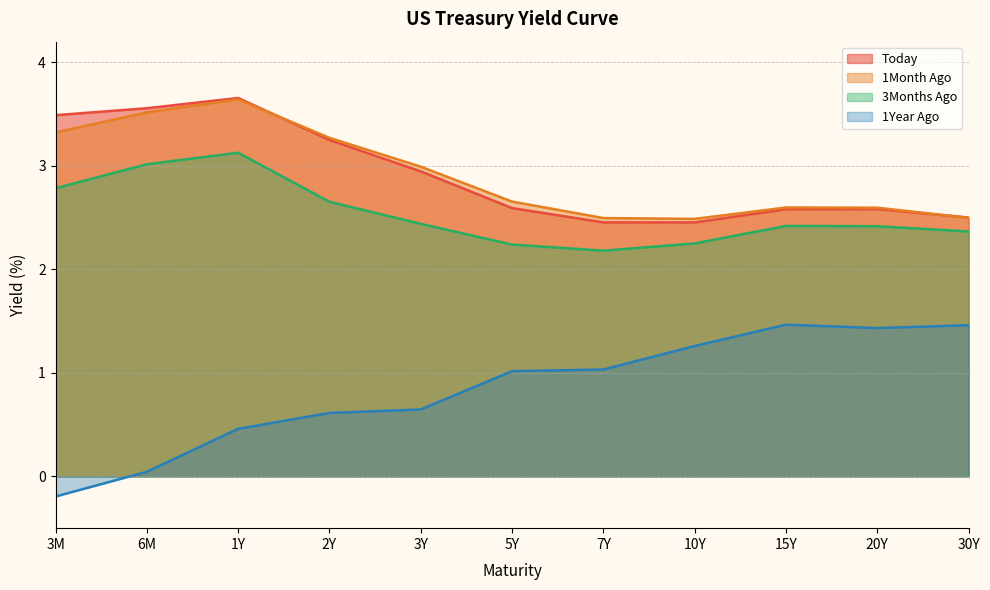

Reading right to left, what are all the values shown in this chart?

Today: 30Y=2.5	20Y=2.6	15Y=2.6	10Y=2.5	7Y=2.5	5Y=2.6	3Y=2.9	2Y=3.2	1Y=3.7	6M=3.6	3M=3.5
1Month Ago: 30Y=2.5	20Y=2.6	15Y=2.6	10Y=2.5	7Y=2.5	5Y=2.7	3Y=3.0	2Y=3.3	1Y=3.6	6M=3.5	3M=3.3
3Months Ago: 30Y=2.4	20Y=2.4	15Y=2.4	10Y=2.3	7Y=2.2	5Y=2.2	3Y=2.4	2Y=2.7	1Y=3.1	6M=3.0	3M=2.8
1Year Ago: 30Y=1.5	20Y=1.4	15Y=1.5	10Y=1.3	7Y=1.0	5Y=1.0	3Y=0.6	2Y=0.6	1Y=0.5	6M=0.0	3M=-0.2